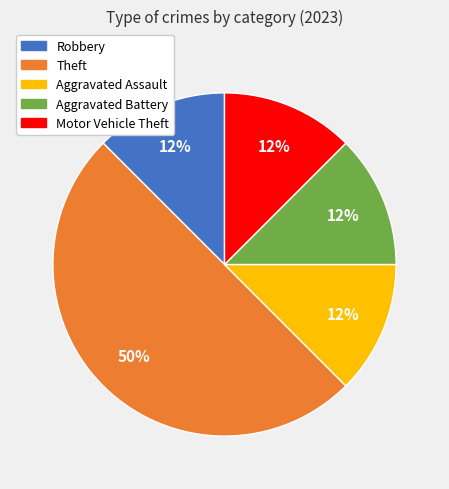

To the nearest percent, what is the average slice percentage?

20%